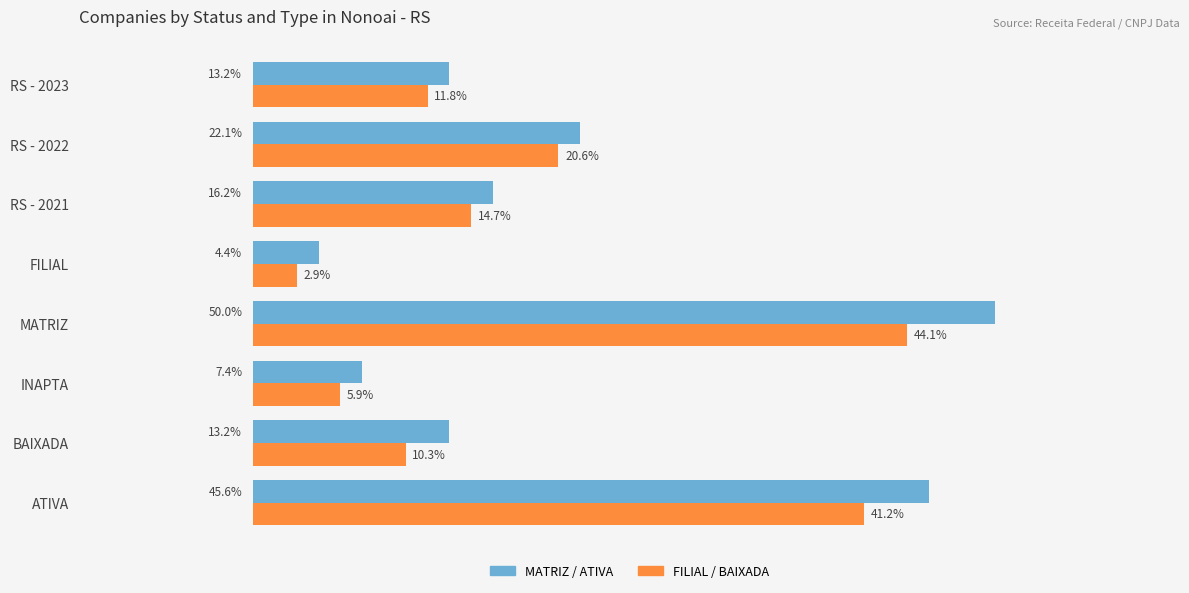

What are all the series names shown in the legend?

MATRIZ / ATIVA, FILIAL / BAIXADA